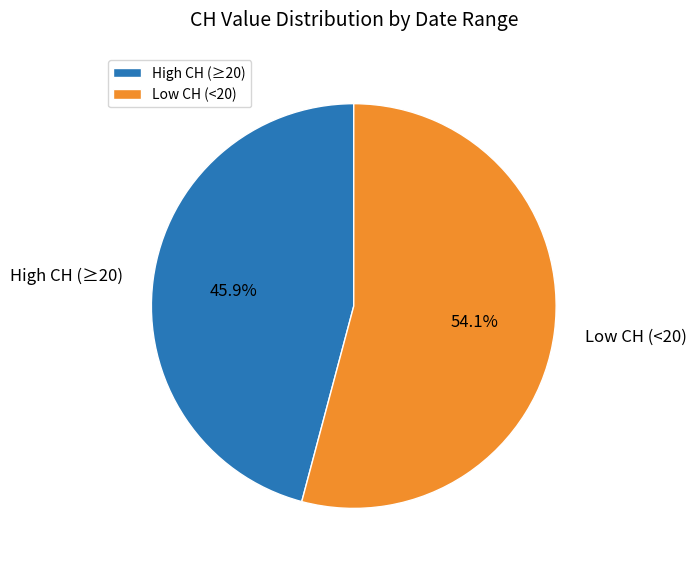

How many slices are in this pie chart?

2